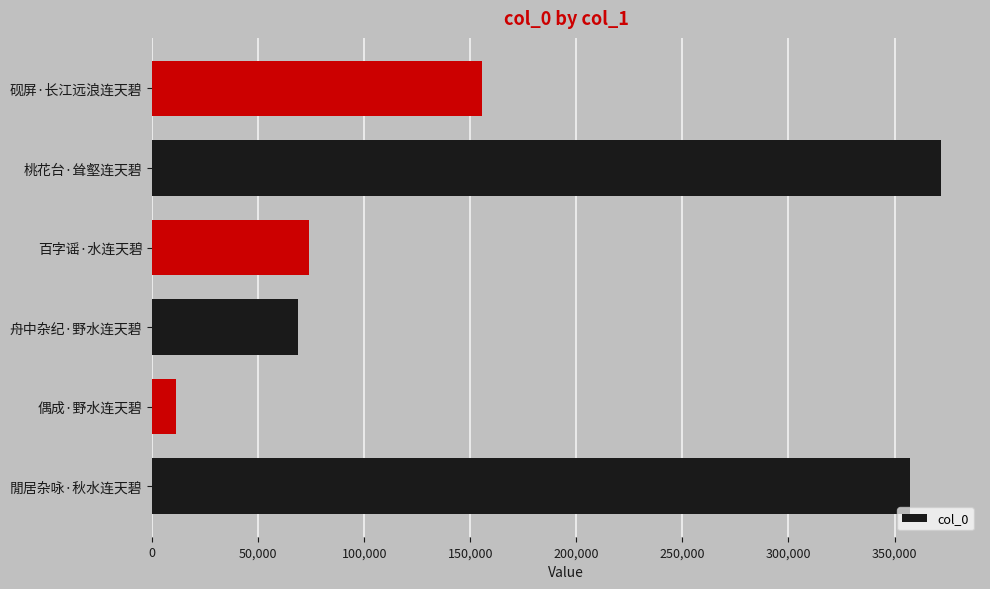

The value at 百字谣·水连天碧 is 109435. True or false?

False